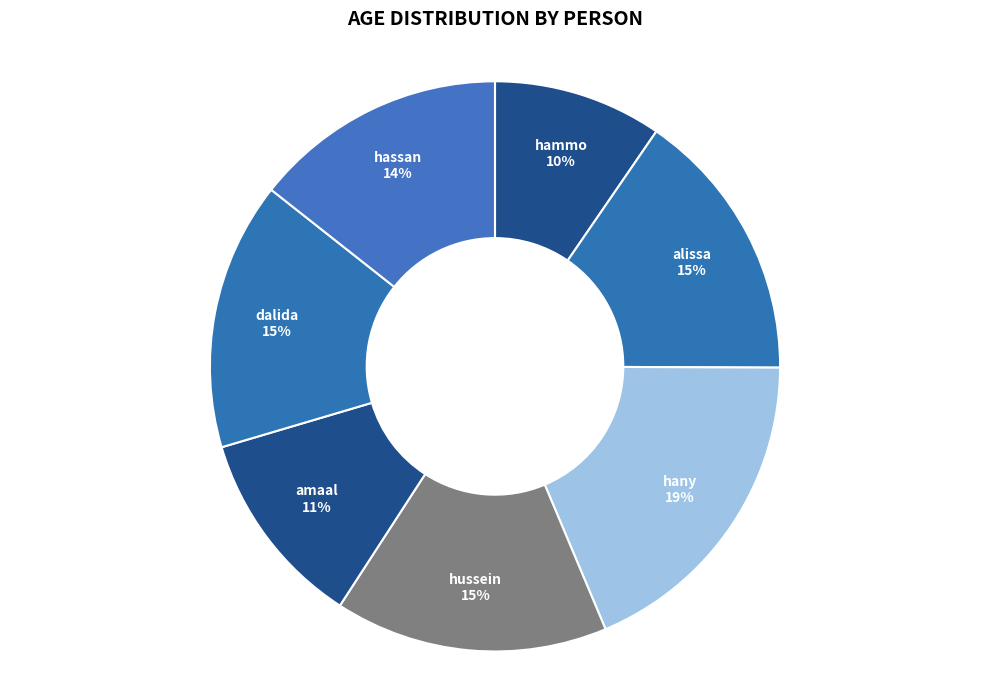

Is there any slice that represents more than half of the pie?

No